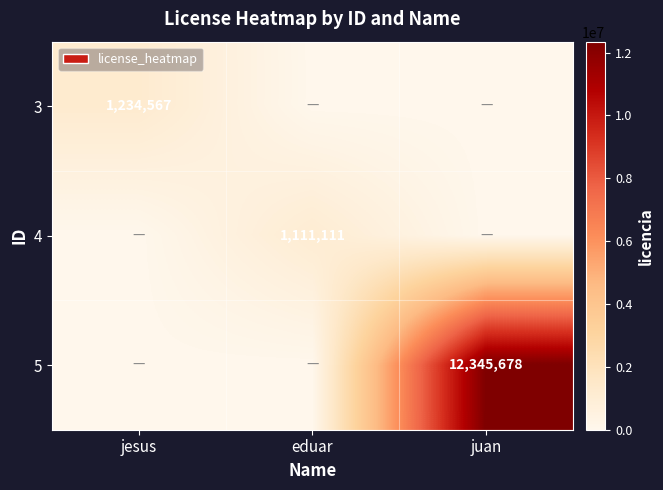

Is it true that 4 equals 445123 at eduar?

False